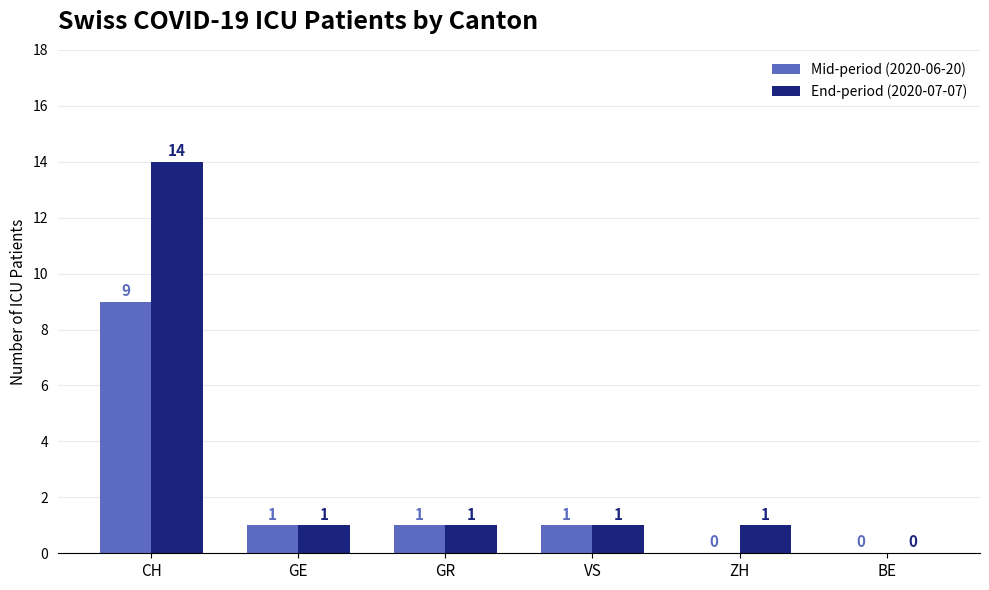

Where does the Mid-period (2020-06-20) series first go above 1?

CH